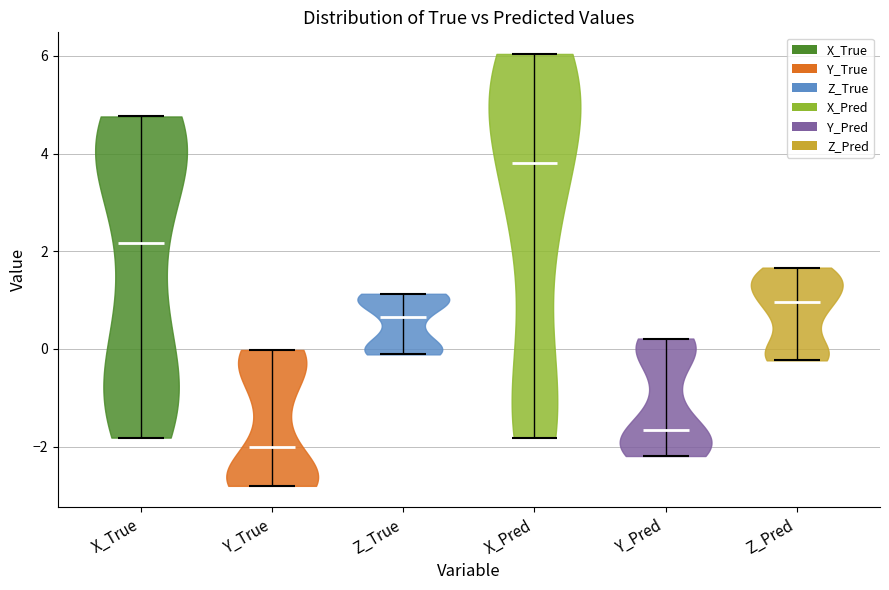

Reading left to right, read every violin against the y-axis: where its median line is, and the lowest and highest points it reaches. The values are not printed on the chart, so give them approximately, as read against the axis.

X_True: median line 2.2, lowest point -1.8, highest point 4.8
Y_True: median line -2.0, lowest point -2.8, highest point 0.0
Z_True: median line 0.6, lowest point -0.2, highest point 1.2
X_Pred: median line 3.8, lowest point -1.8, highest point 6.0
Y_Pred: median line -1.6, lowest point -2.2, highest point 0.2
Z_Pred: median line 1.0, lowest point -0.2, highest point 1.6